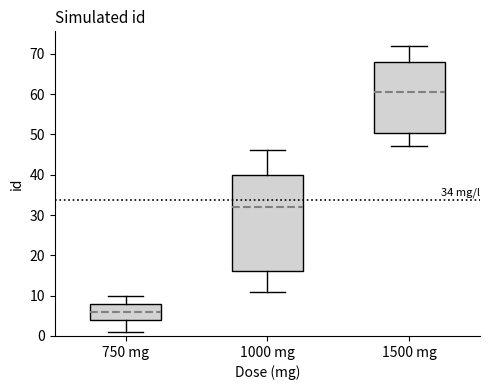

Comparing the boxes themselves (not the whiskers), which one is the tallest?

1000 mg